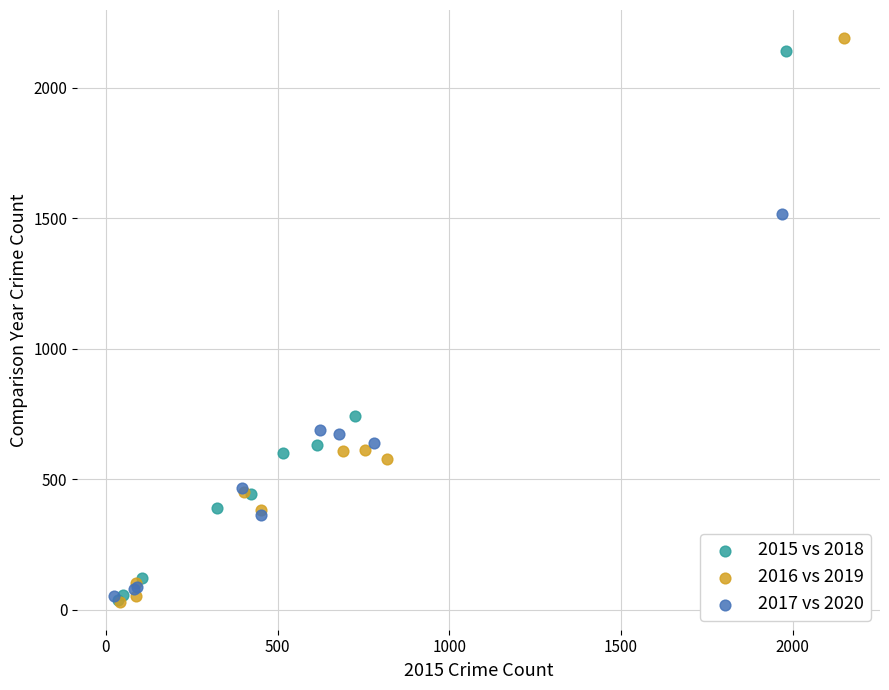

Which series contains the highest Y value?

2016 vs 2019